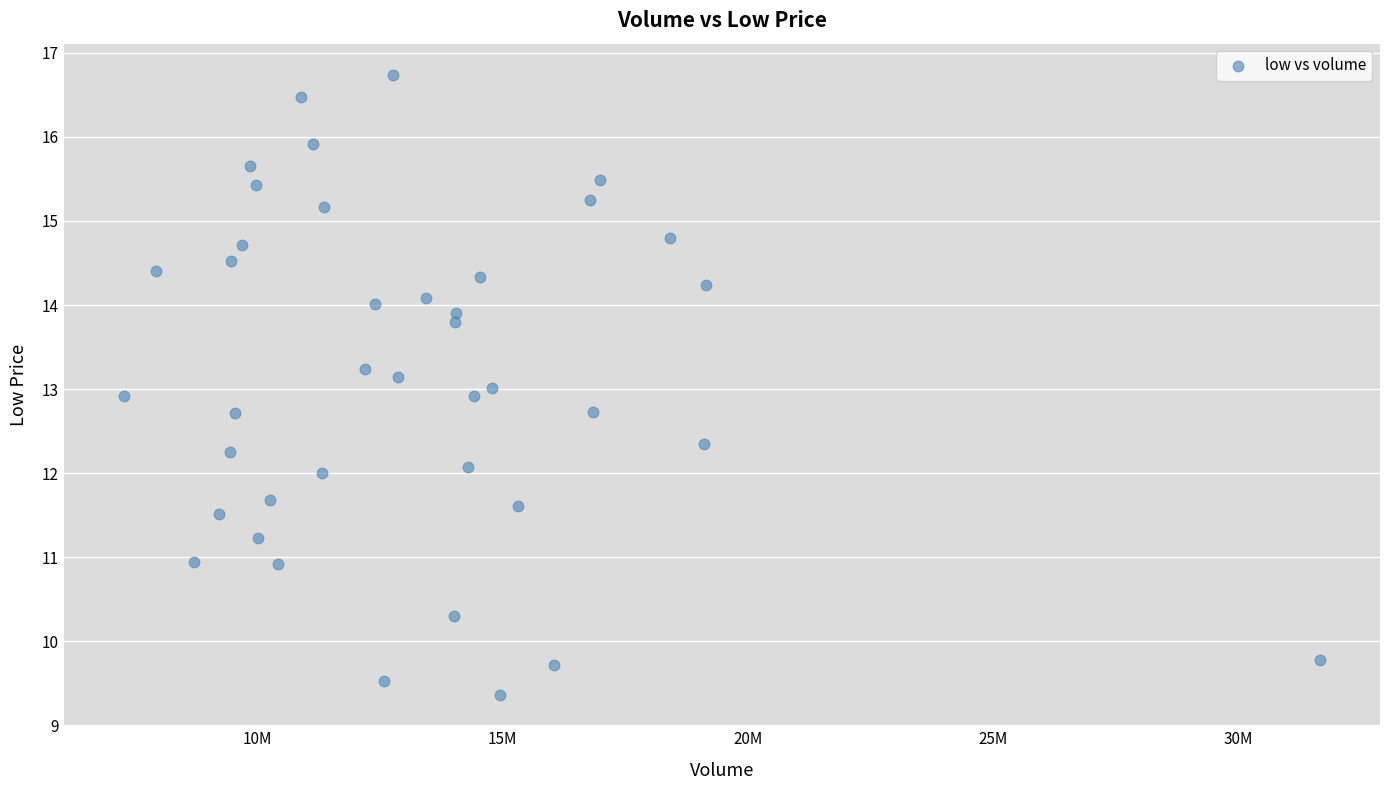

What is the range of Y values (max minus min)?

7.4